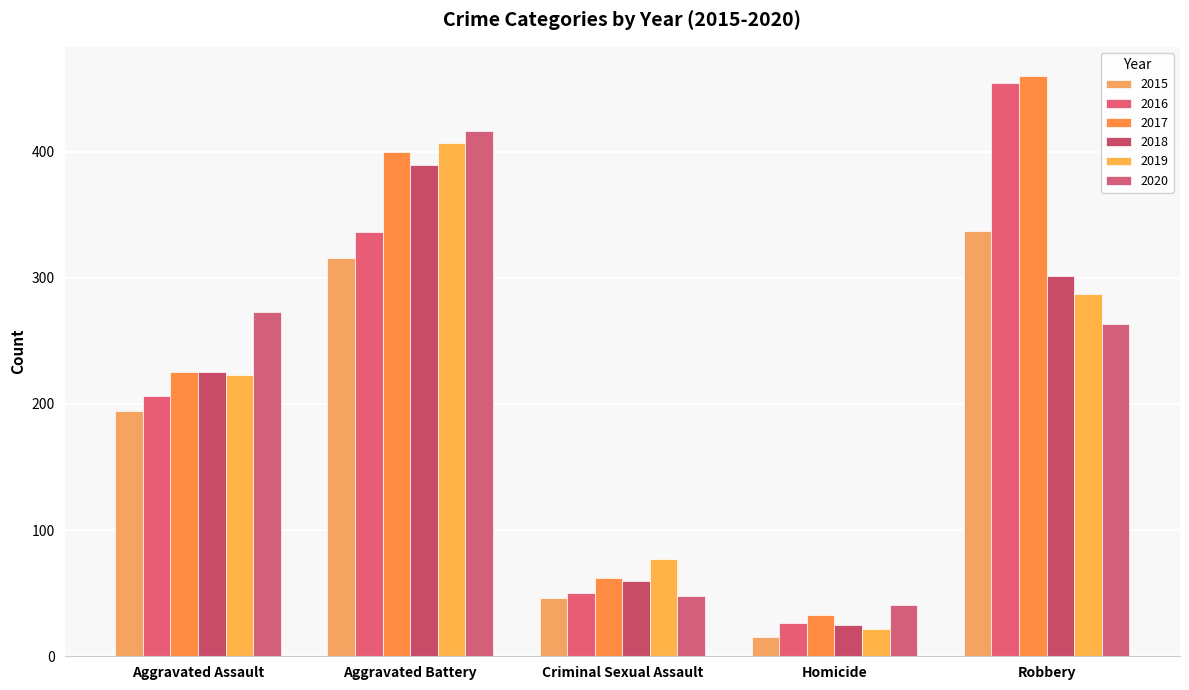

At which label does 2018 reach its minimum?

Homicide